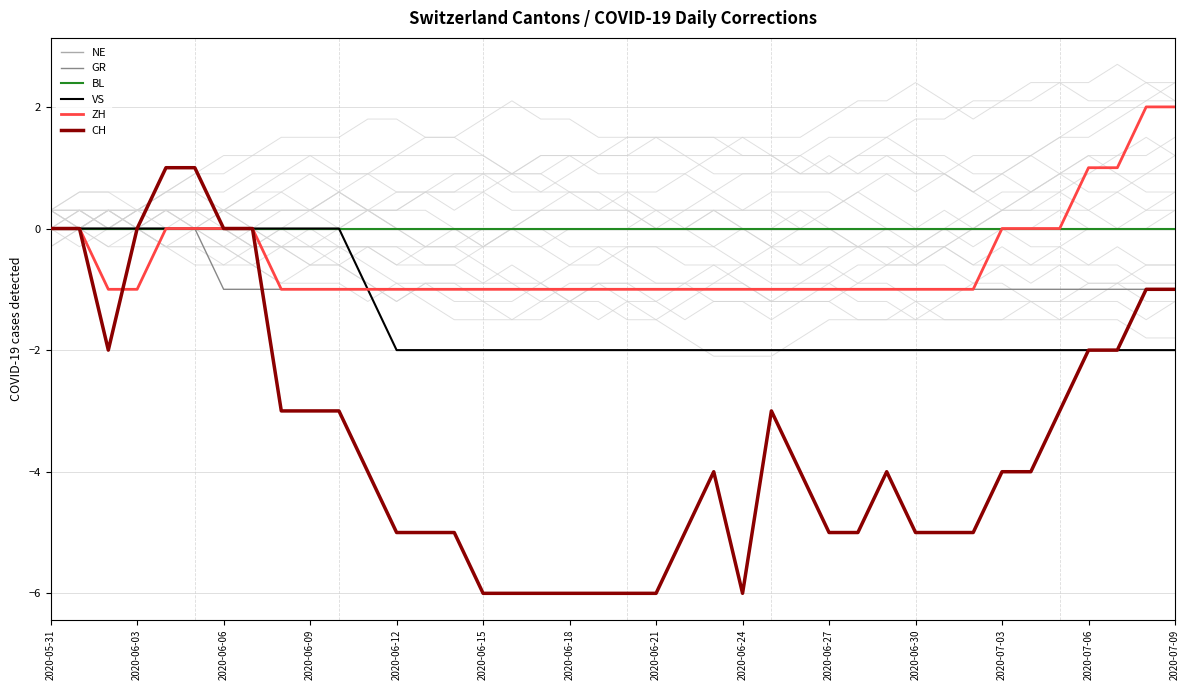

True or false: BL and ZH intersect in this chart.

False